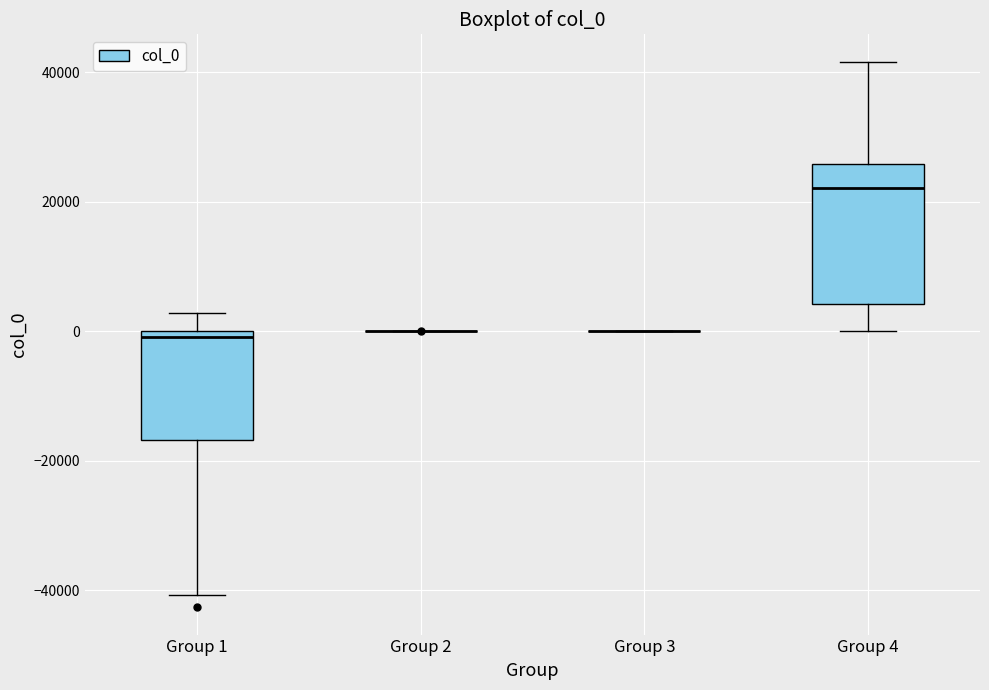

Where is the lower edge of the box for Group 1 on the y-axis? The values are not printed on the chart, so give them approximately, as read against the axis.

-16000